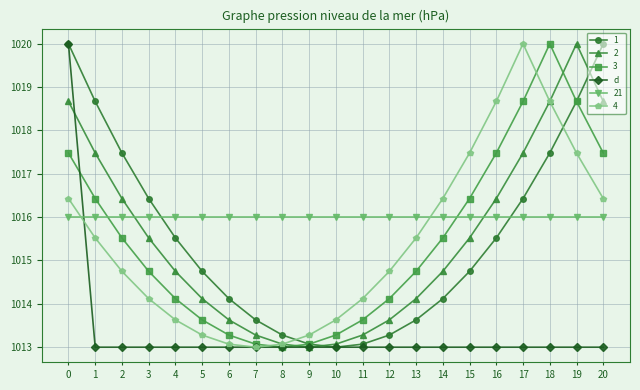

Count the number of categories in the chart.

21